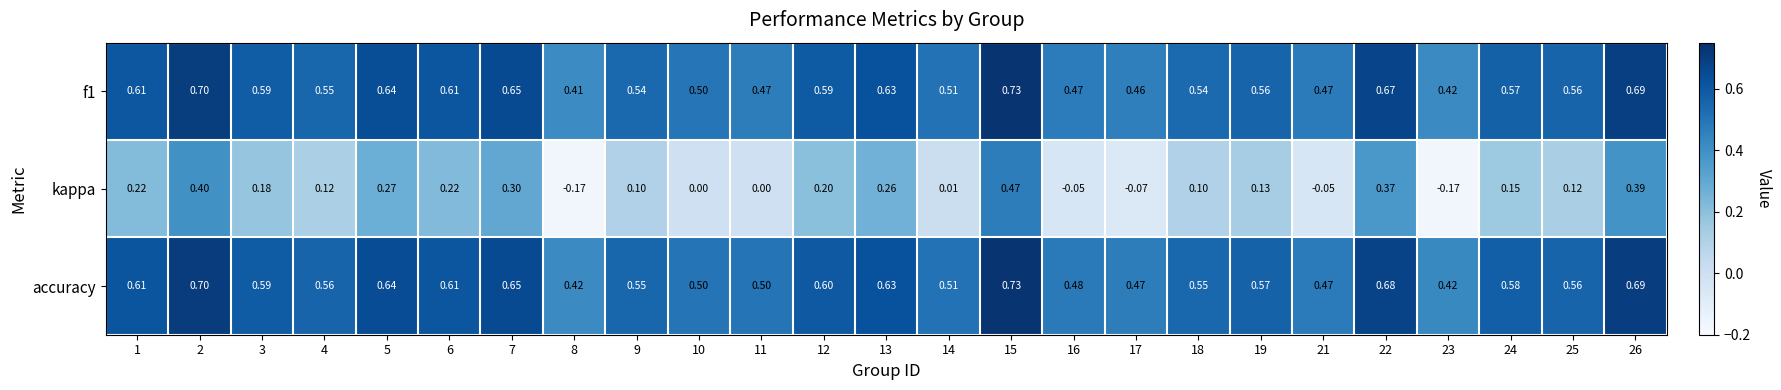

Which series has the widest spread of values?

kappa